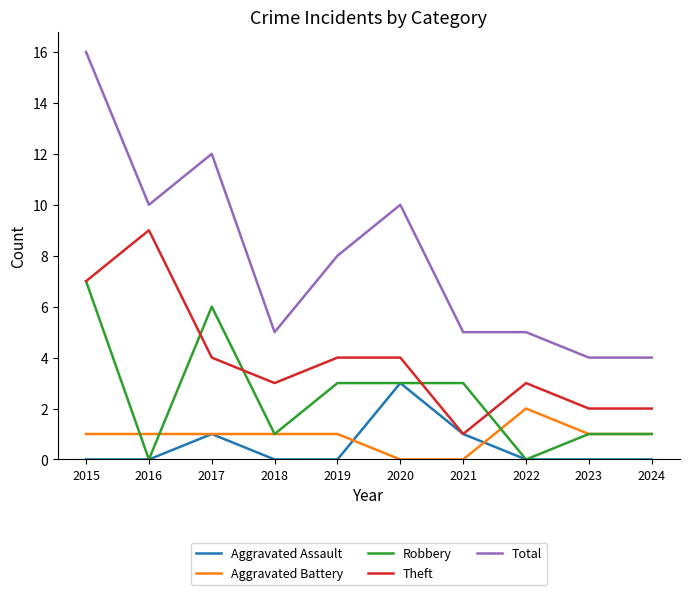

What is the maximum value for Robbery?

7